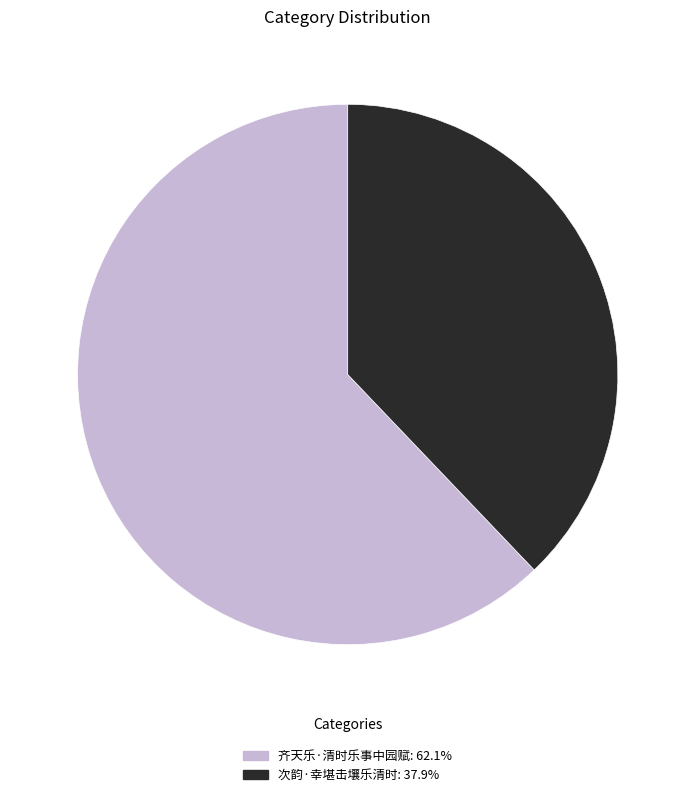

Combined, do 齐天乐·清时乐事中园赋 and 次韵·幸堪击壤乐清时 account for over 50%?

Yes